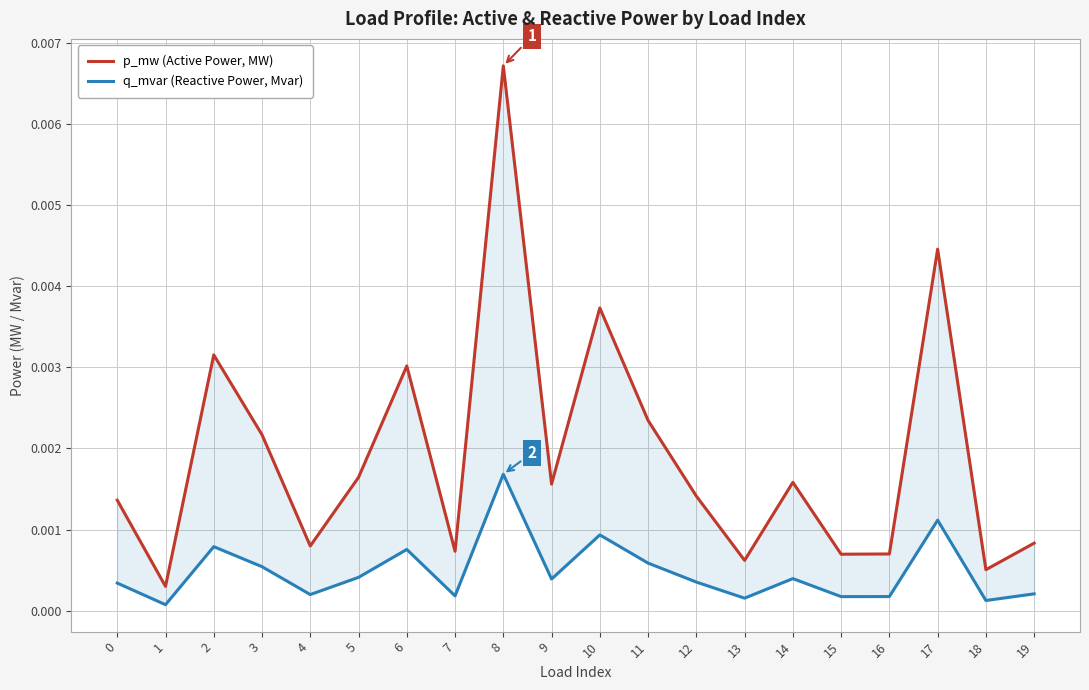

True or false: q_mvar (Reactive Power, Mvar) and p_mw (Active Power, MW) cross at least once.

False